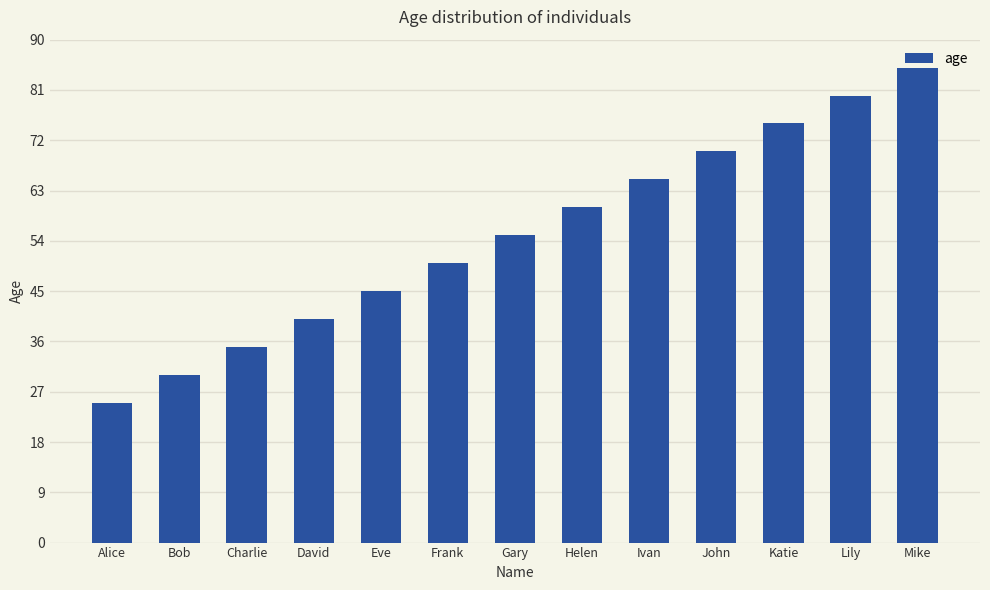

What is the value of the 1st bar from the left?

25